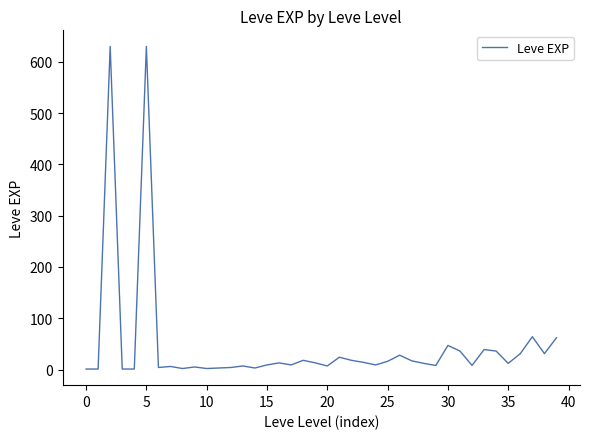

True or false: the data has more than 0 interior local peaks.

True